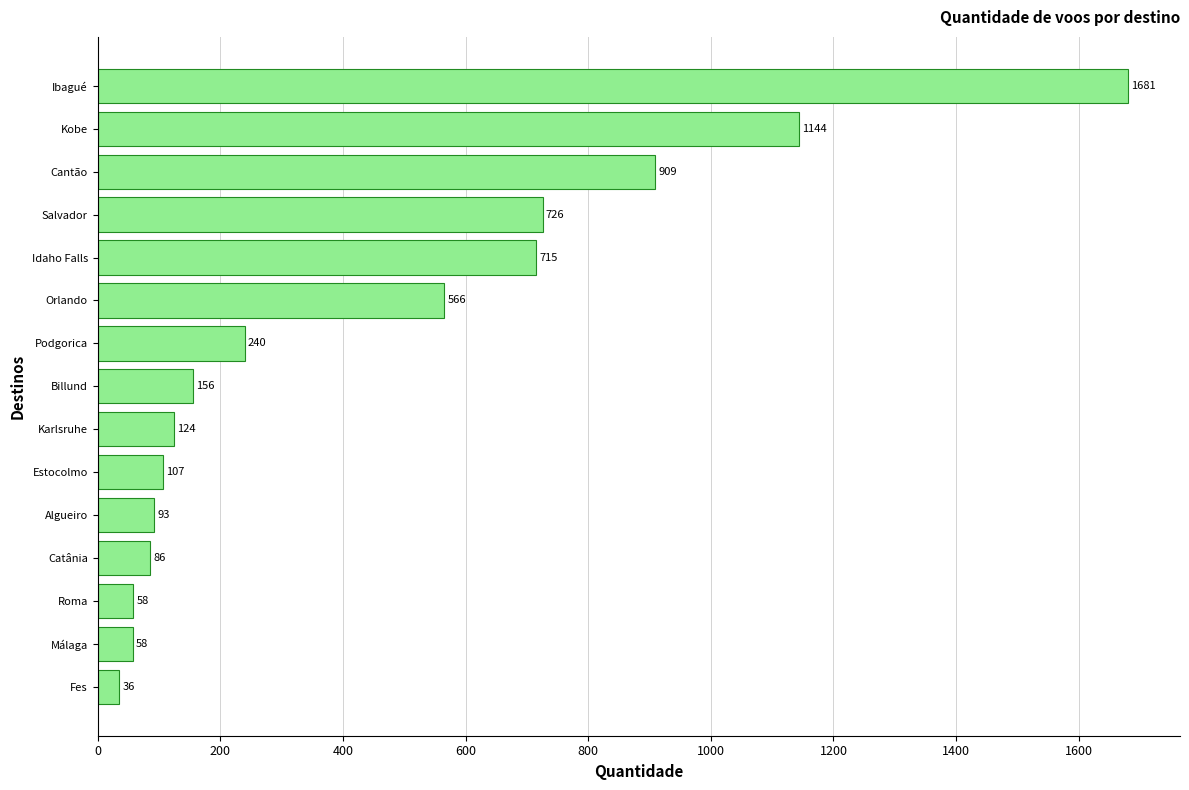

The value at Málaga is 57.7. True or false?

True